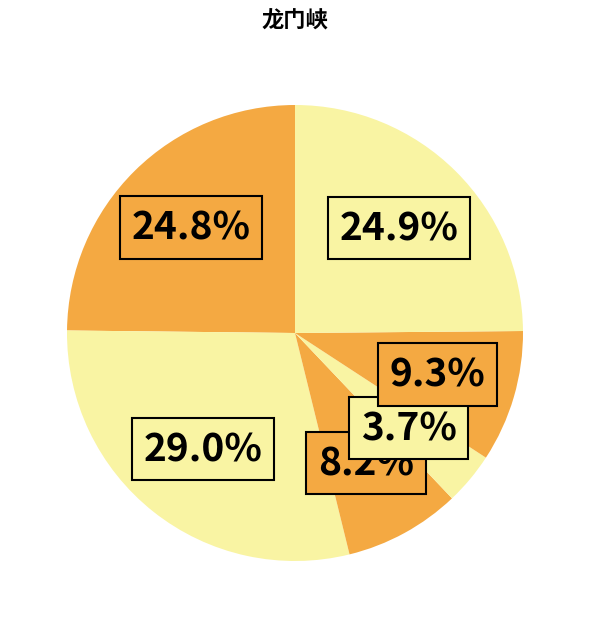

Count the number of slices in the pie.

6